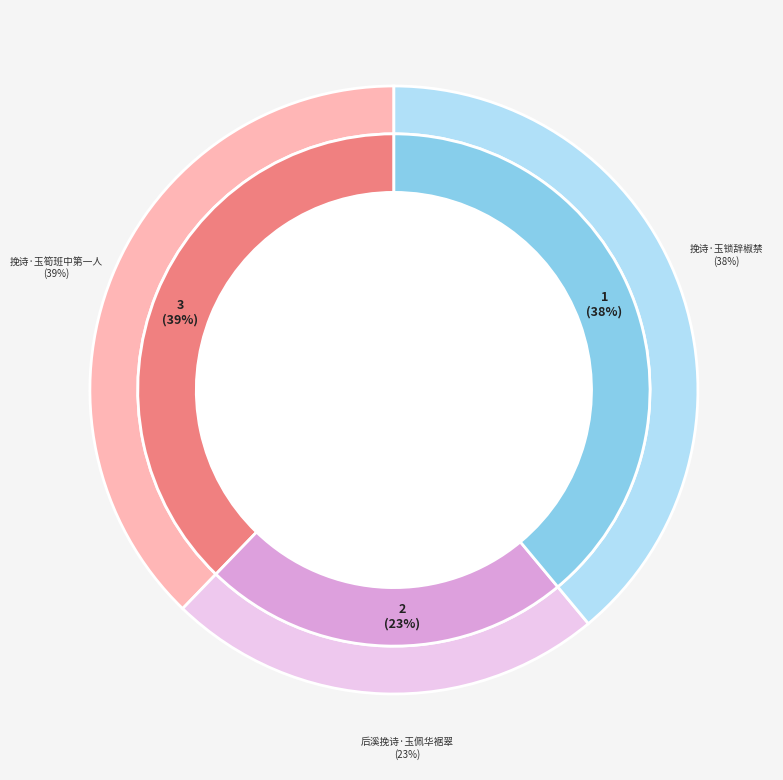

Combined, what portion of the pie is 挽诗·玉筍班中第一人 and 挽诗·玉锁辞椒禁?

76.7%